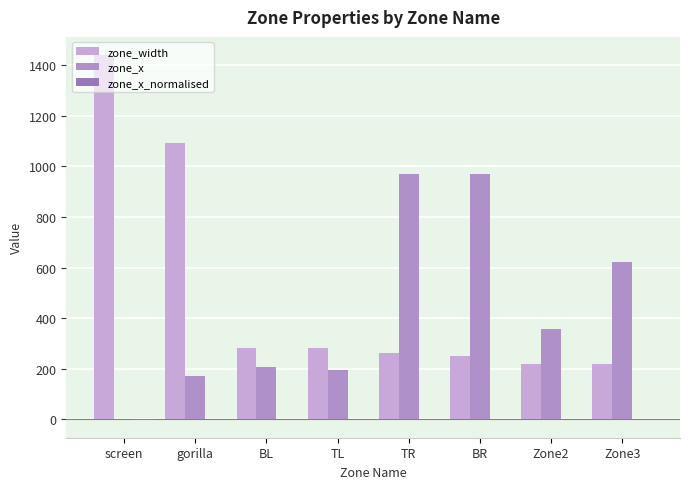

Rank the series by their maximum value, from lowest to highest.

zone_x_normalised, zone_x, zone_width